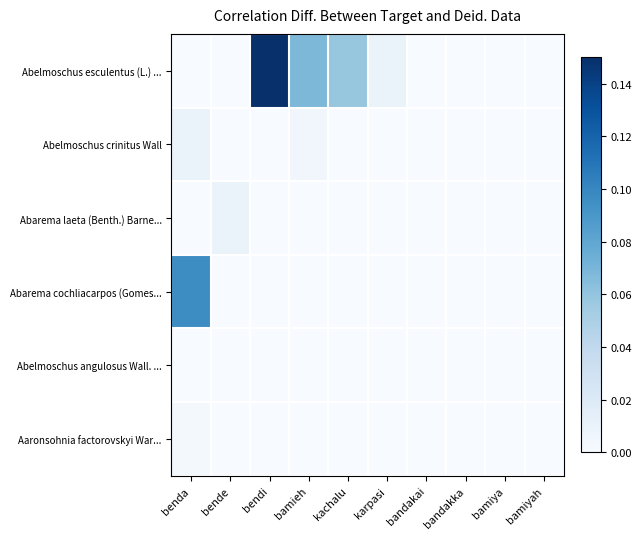

Which series has the widest spread of values?

Abelmoschus esculentus (L.) ...